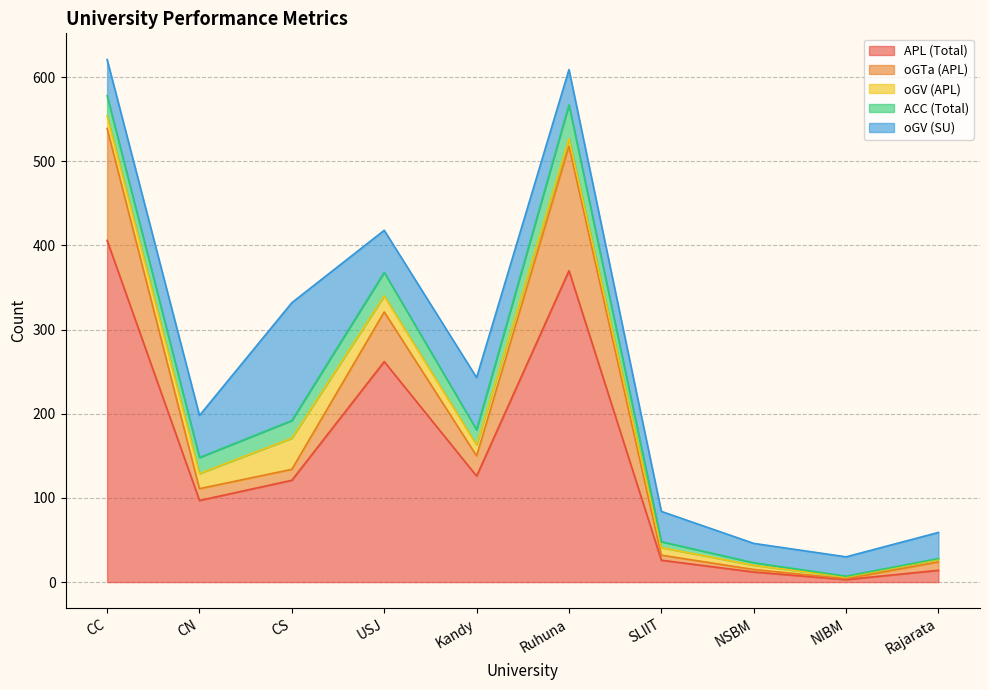

What is the difference between the maximum and second lowest values in the APL (Total) series?

394